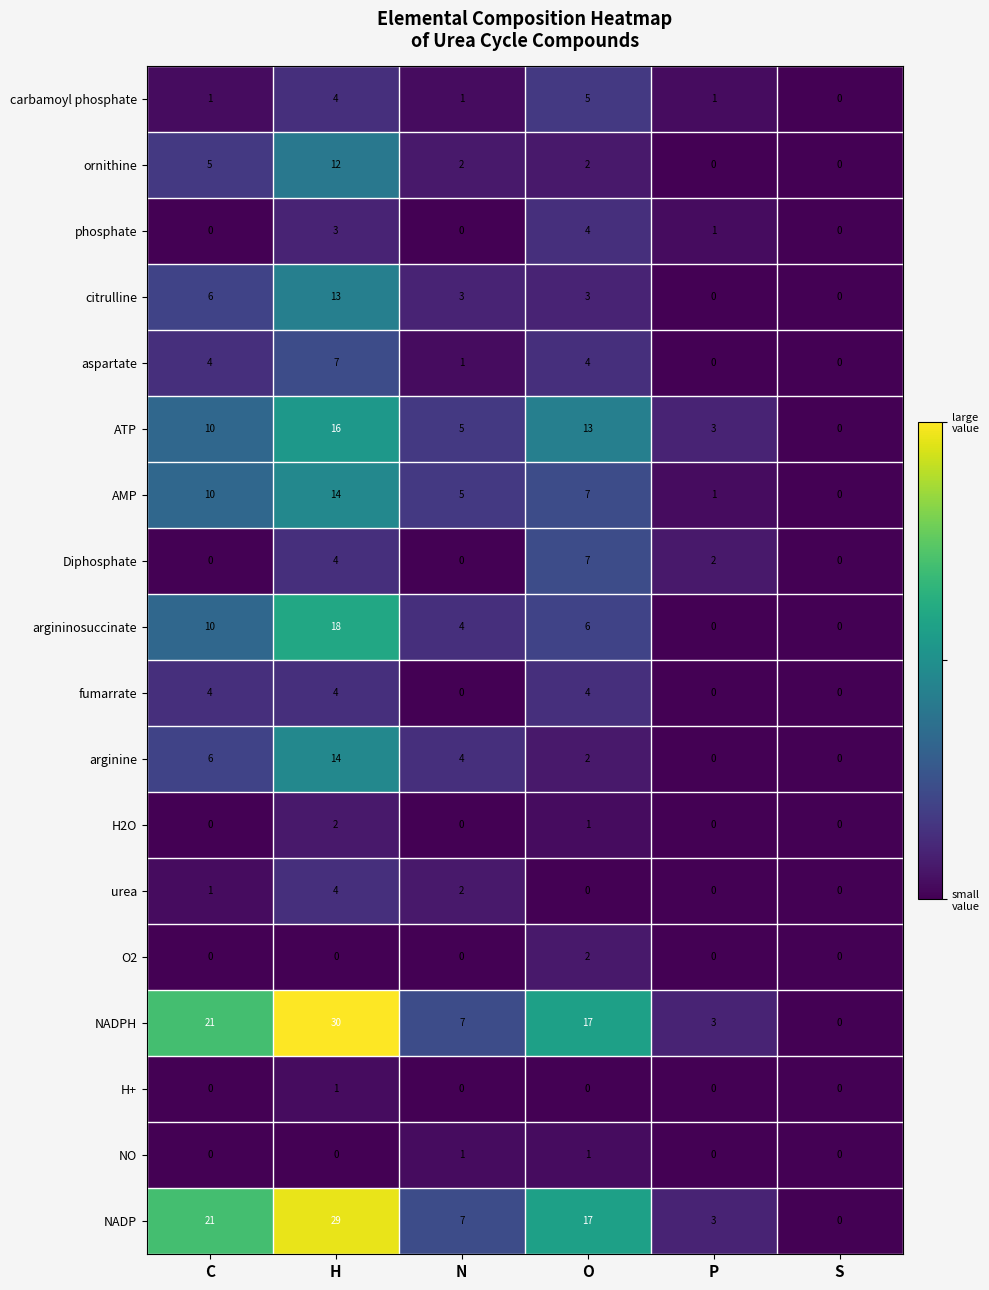

Count the number of categories in the chart.

6